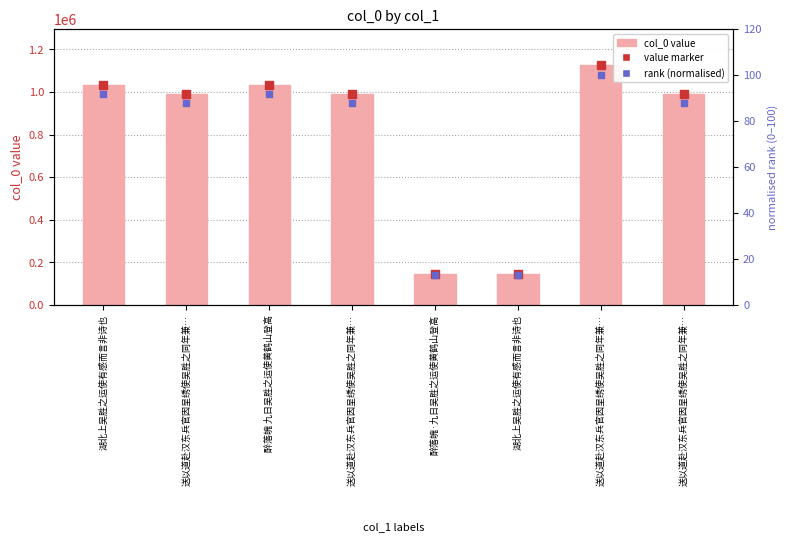

Which series has the widest spread of Y values?

col_0